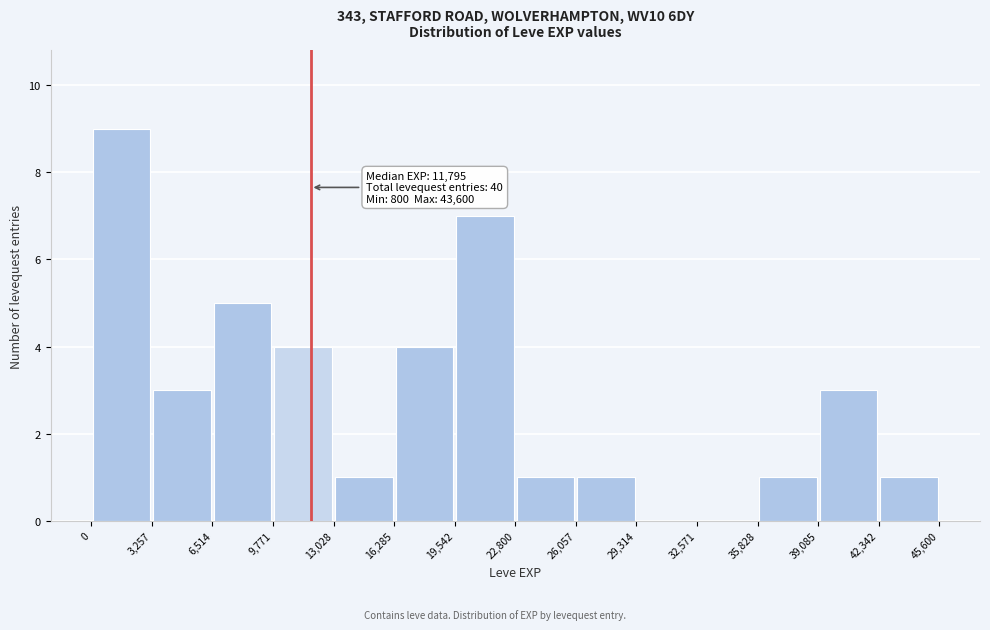

Which range on the x-axis has the tallest bar?

0 to 3,257